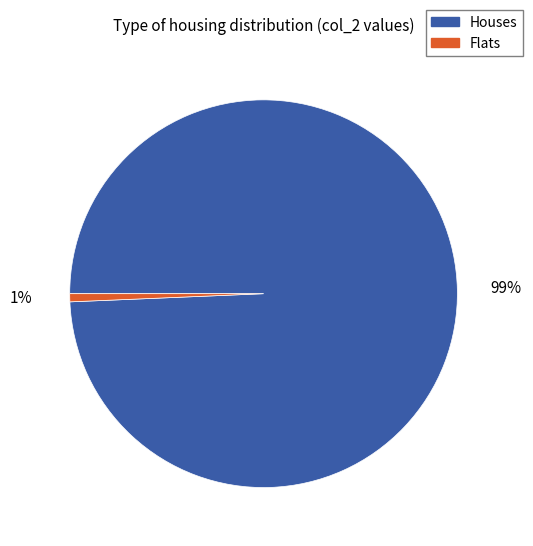

Is there a majority slice in this chart?

Yes